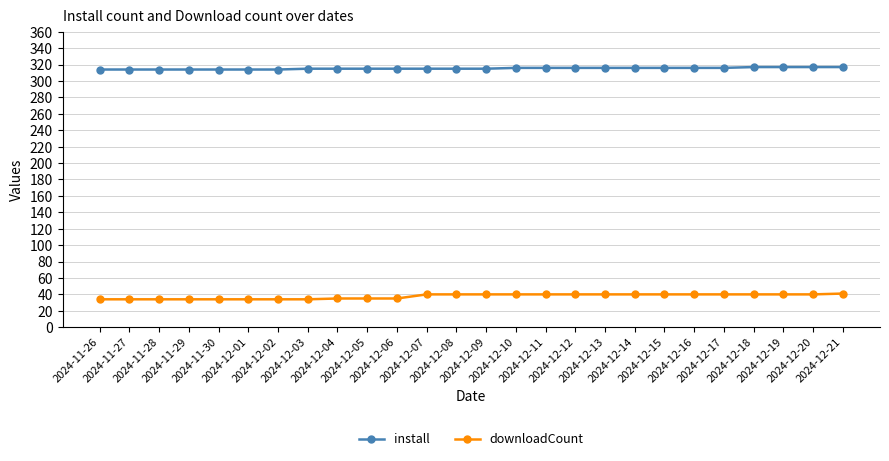

Is this an area chart (filled region under the line)?

No